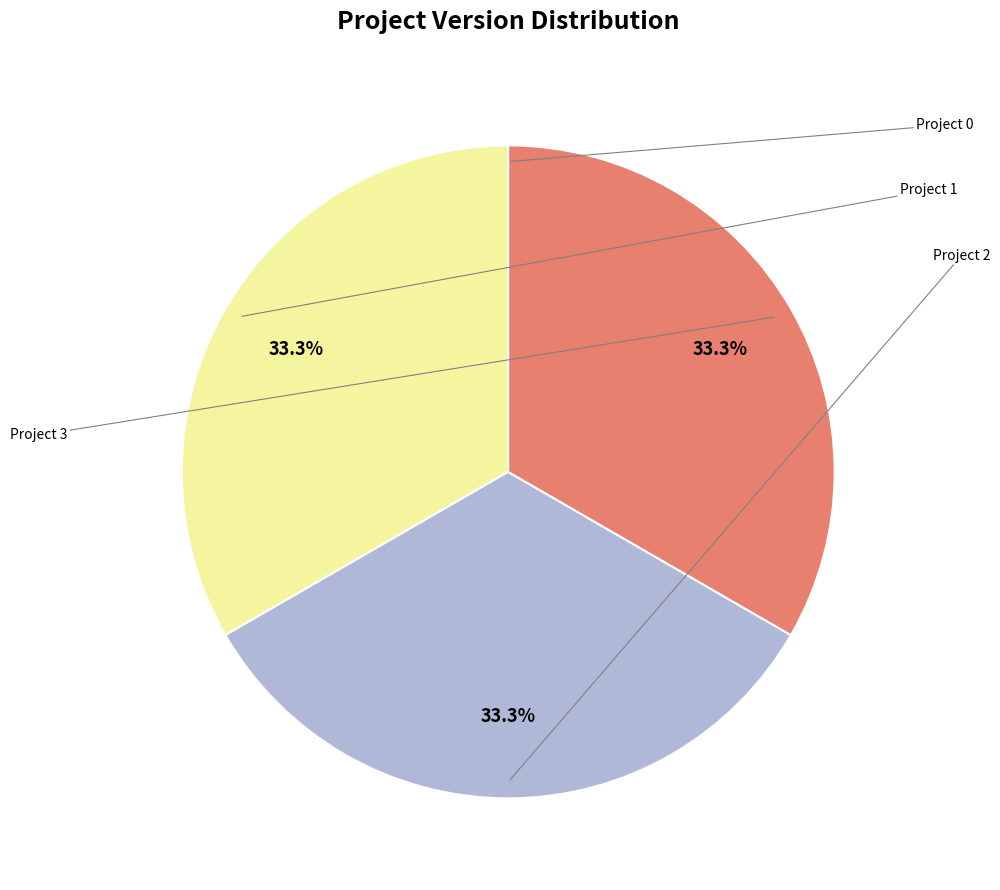

To the nearest percent, what is the average slice percentage?

25%